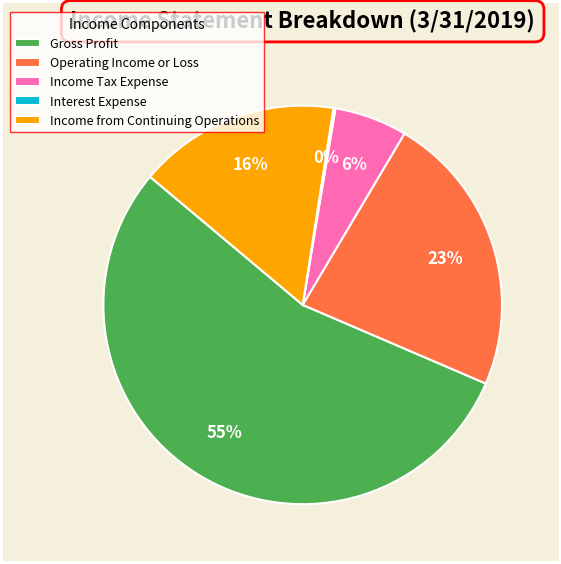

Combined, do Operating Income or Loss and Gross Profit account for over 50%?

Yes